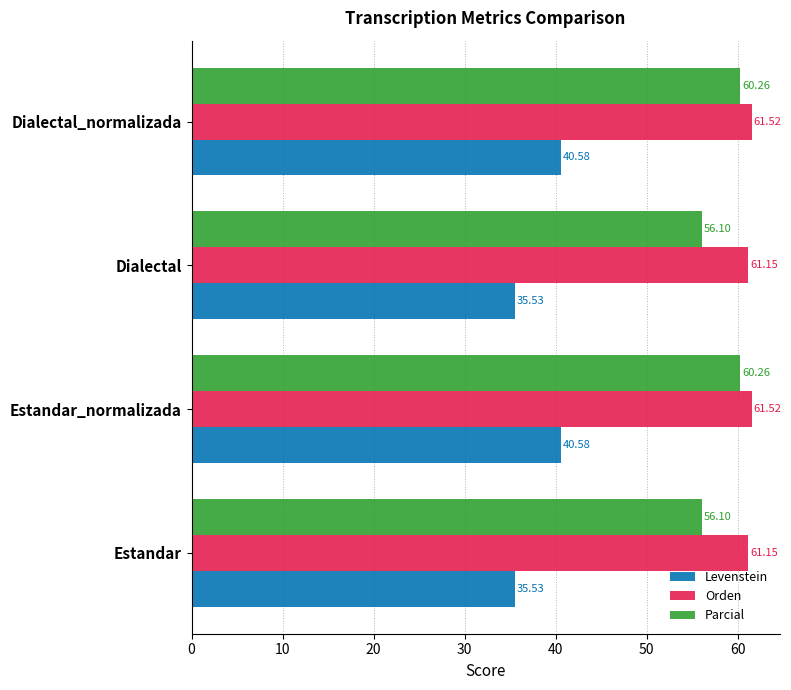

Which series has the largest range (max minus min)?

Levenstein